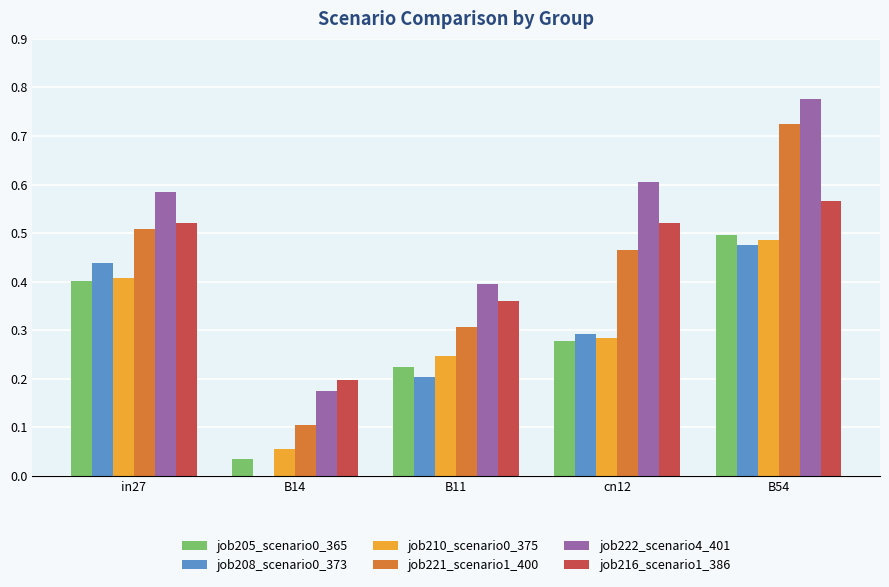

Is the value of job221_scenario1_400 at B11 greater than the value of job222_scenario4_401 at cn12?

No